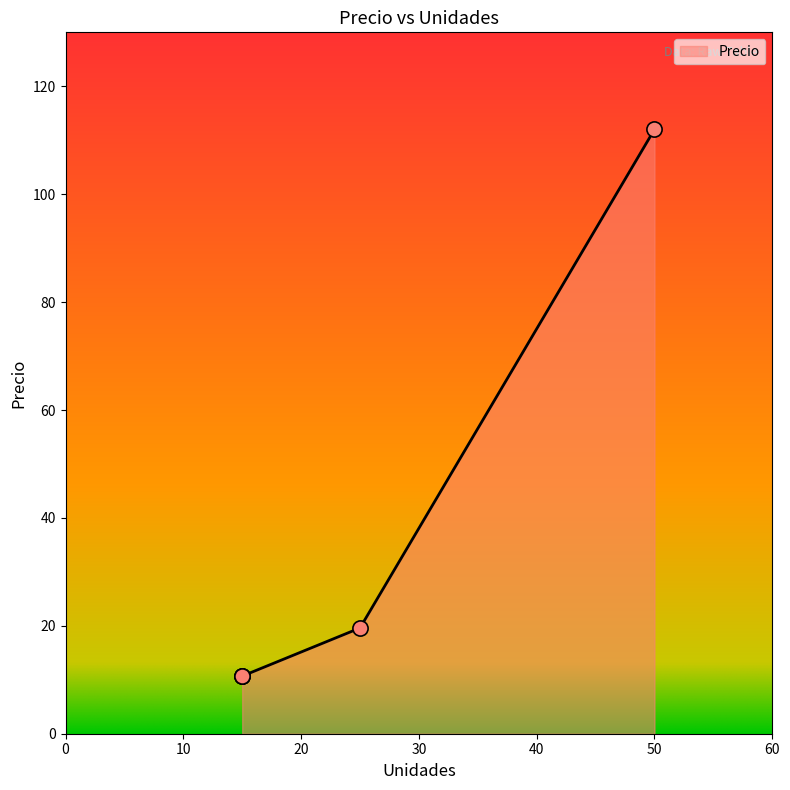

What is the ratio of the value at 50 to the value at 15?

10.5